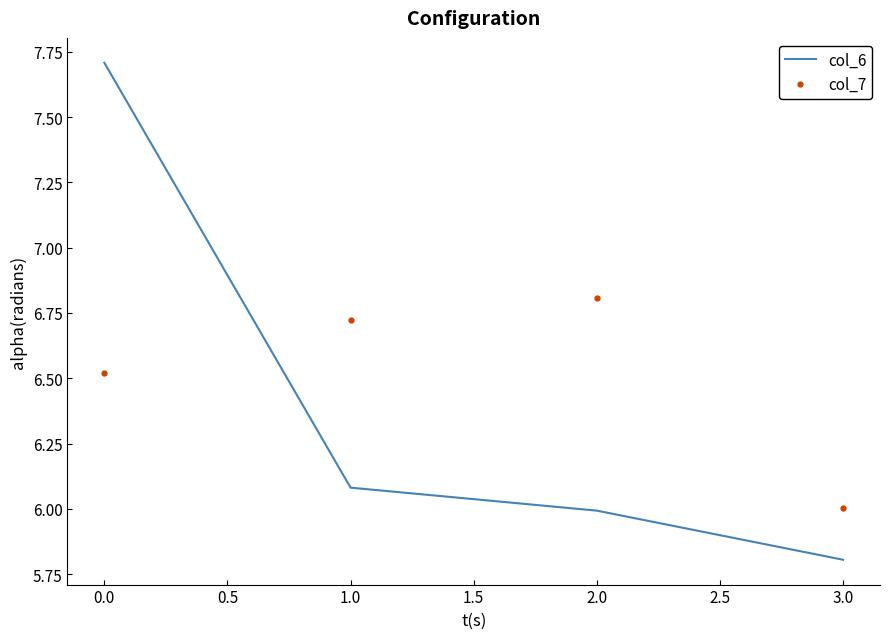

What position from the right is 1.0?

3